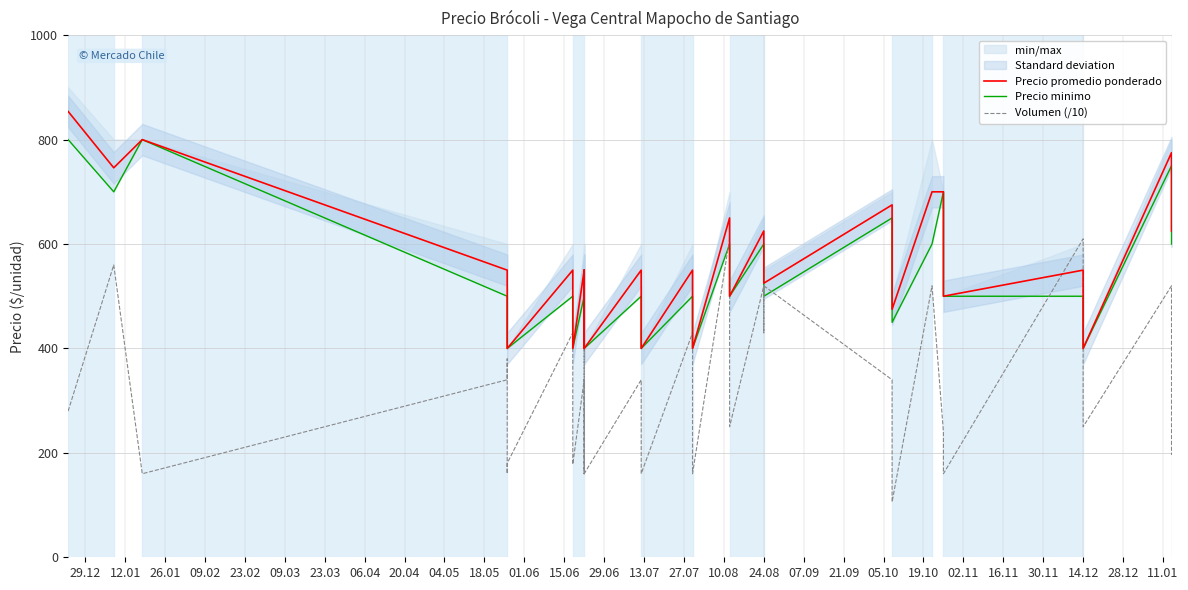

Count the number of categories in the chart.

40